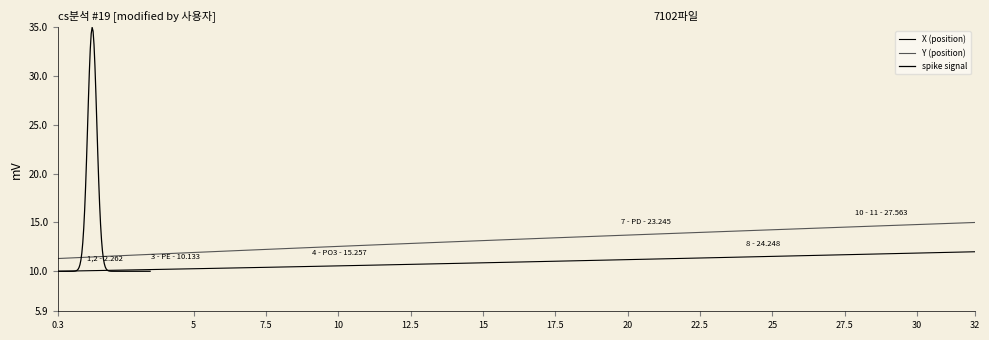

What is the label of the 4th point from the left?

10